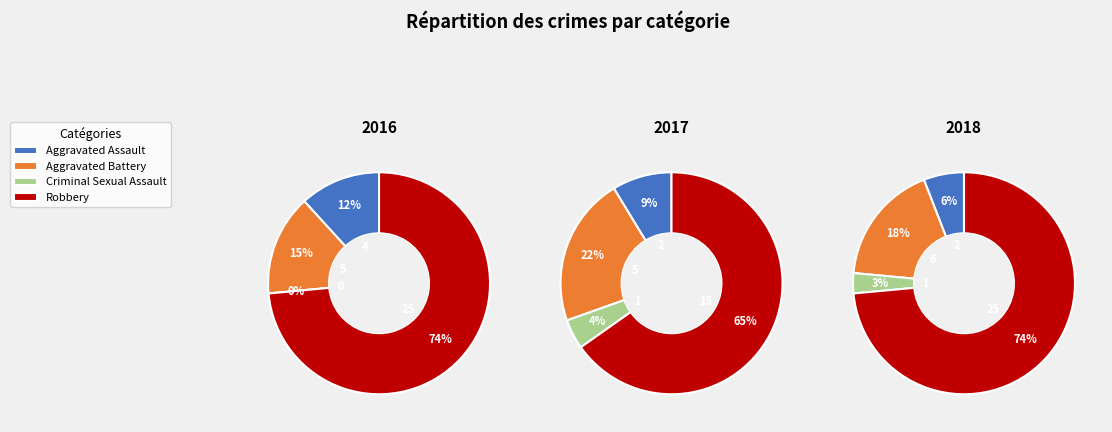

Which category has the biggest portion of the pie?

Robbery